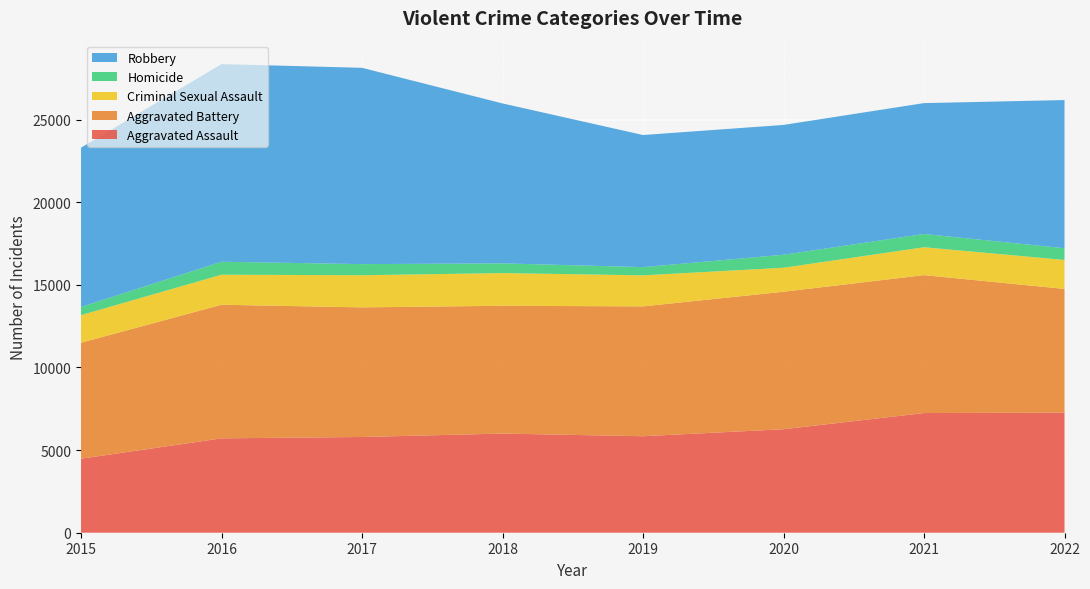

Reading left to right, list all the values displayed in this chart.

Aggravated Assault: 2015=4480	2016=5712	2017=5793	2018=6001	2019=5840	2020=6263	2021=7243	2022=7268
Aggravated Battery: 2015=7018	2016=8085	2017=7845	2018=7734	2019=7857	2020=8320	2021=8346	2022=7487
Criminal Sexual Assault: 2015=1670	2016=1817	2017=1945	2018=1977	2019=1879	2020=1453	2021=1688	2022=1752
Homicide: 2015=496	2016=786	2017=672	2018=589	2019=498	2020=787	2021=803	2022=710
Robbery: 2015=9638	2016=11960	2017=11880	2018=9679	2019=7994	2020=7855	2021=7919	2022=8967